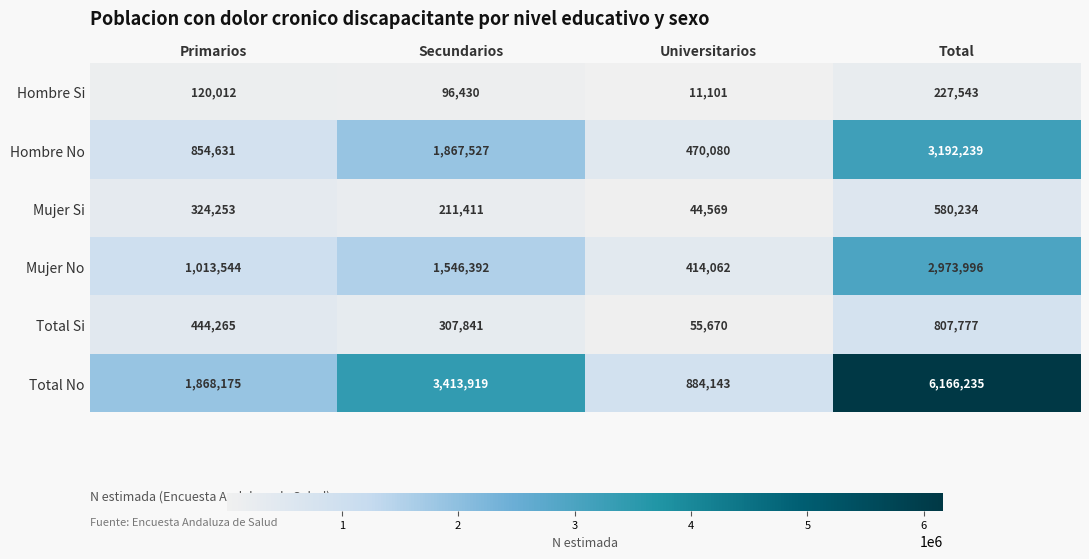

What is the smallest value displayed?

11101